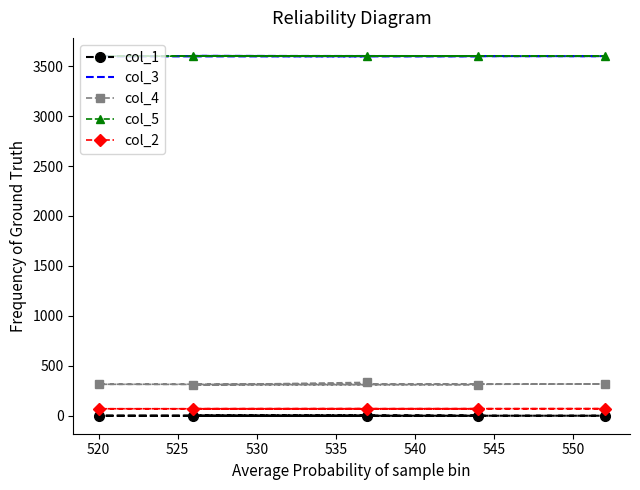

What are all the series names shown in the legend?

col_1, col_3, col_4, col_5, col_2